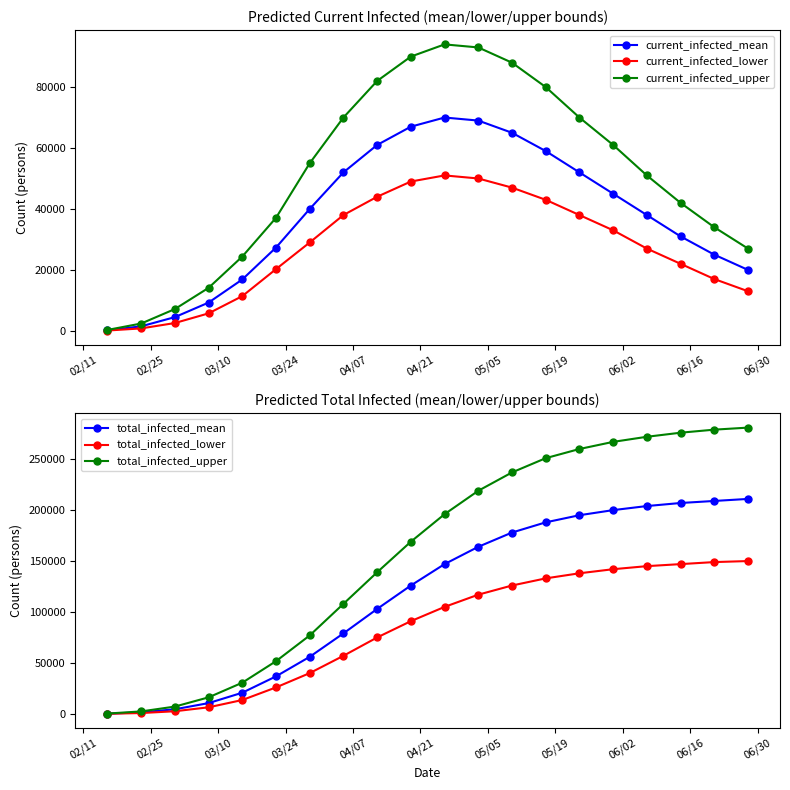

Which series has the largest range (max minus min)?

total_infected_upper